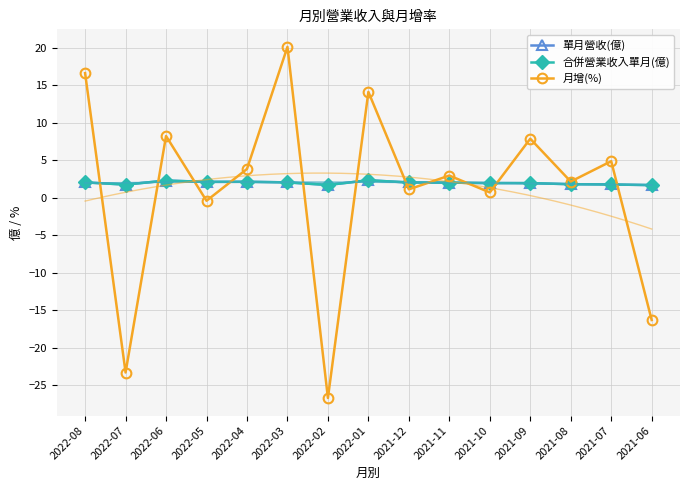

Which series has the largest range (max minus min)?

月增(%)